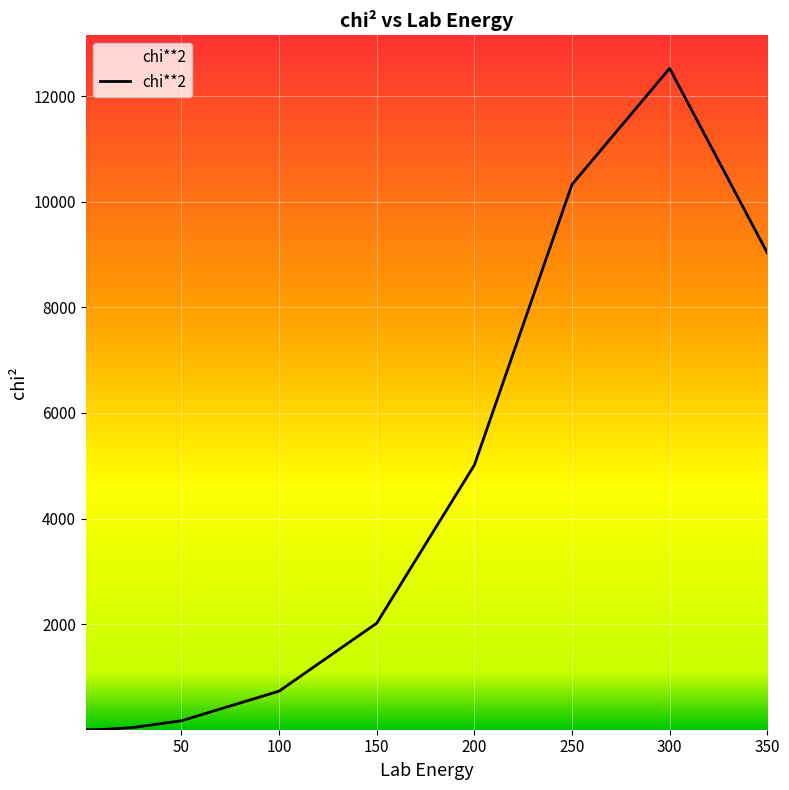

What is the average value?

3623.7